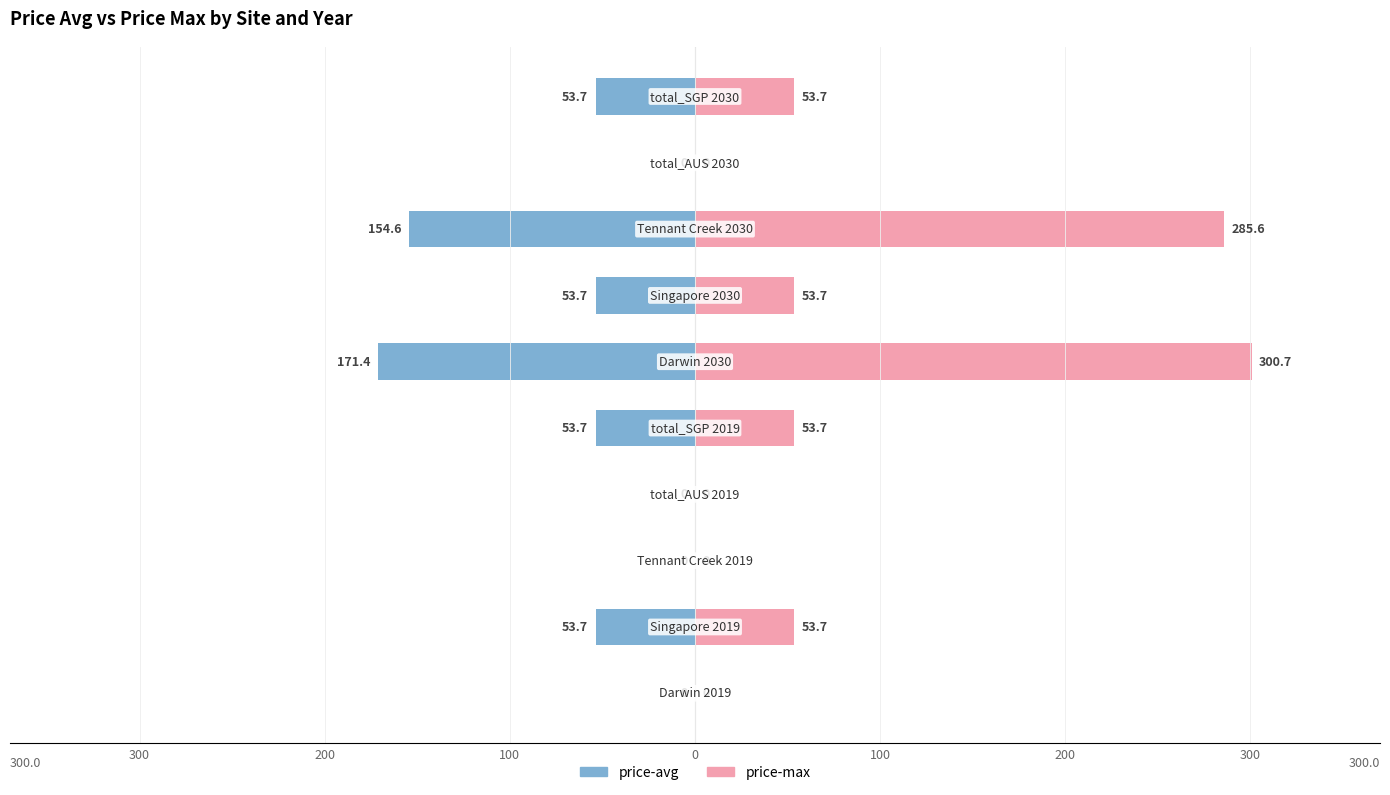

What are all the series names shown in the legend?

price-avg, price-max